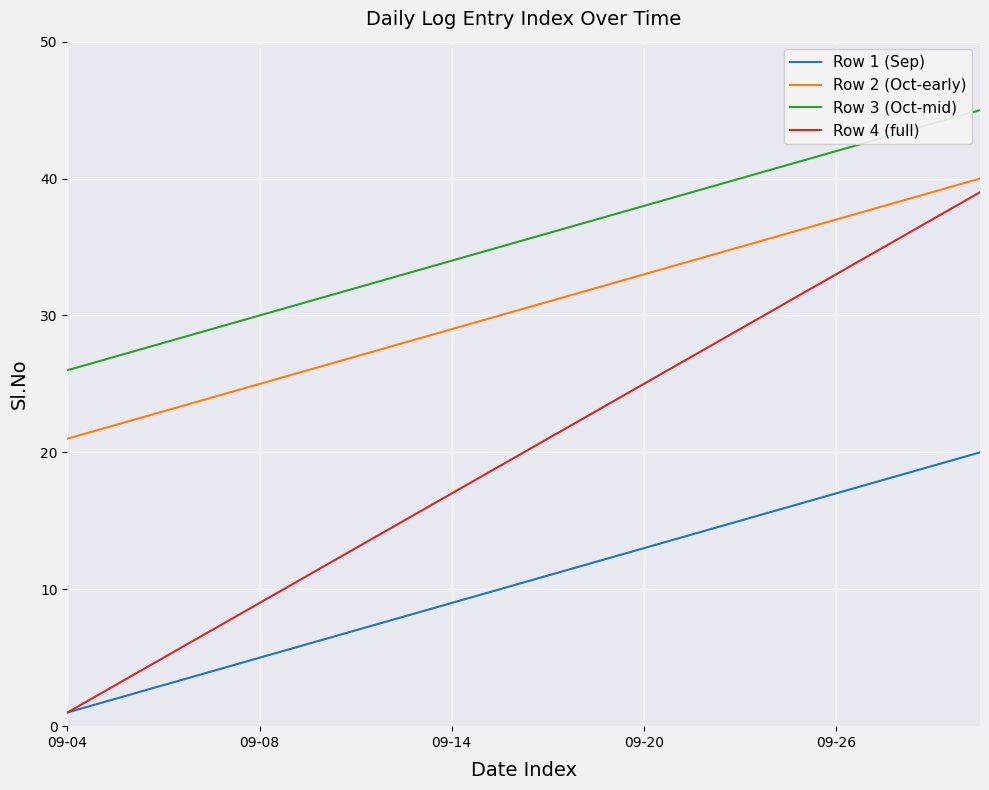

What is the highest value of the Row 1 (Sep) series?

20